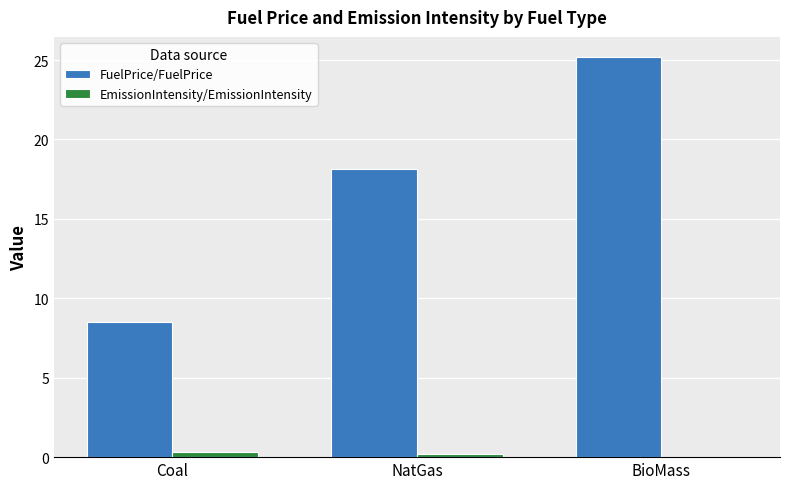

At which label is FuelPrice/FuelPrice closest to 16?

NatGas